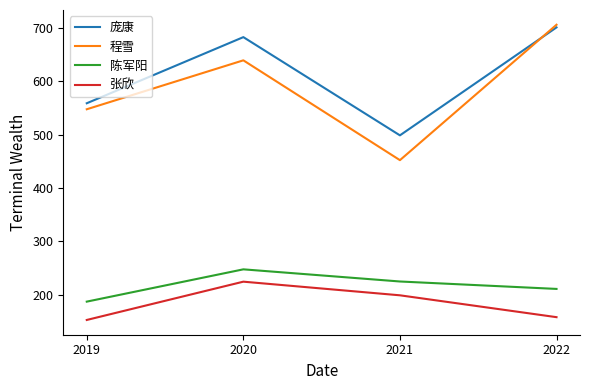

How many lines are shown in the chart?

4